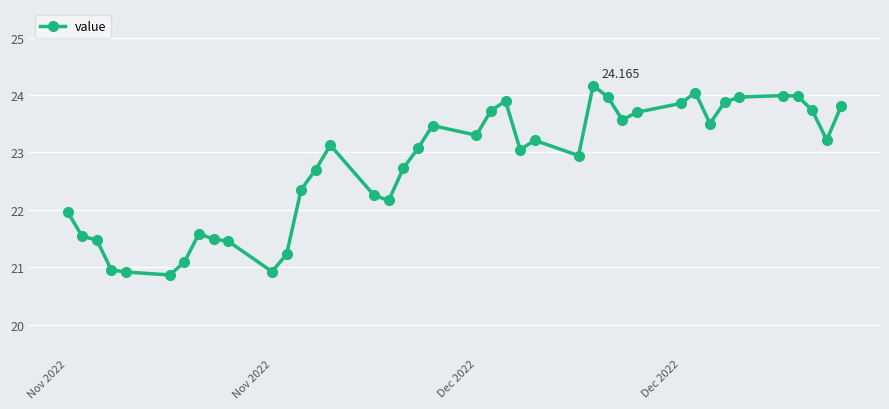

True or false: the data has more than 0 interior local peaks.

True